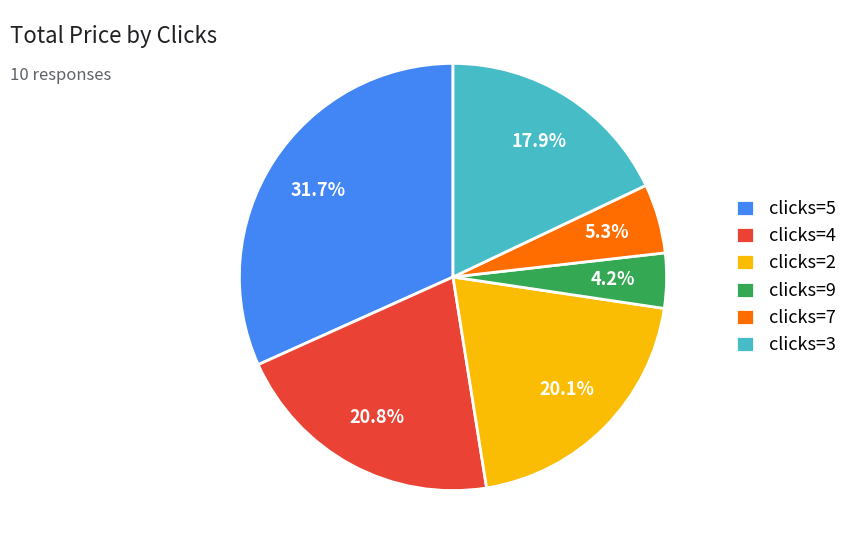

How much of the chart is everything except clicks=5?

68.3%